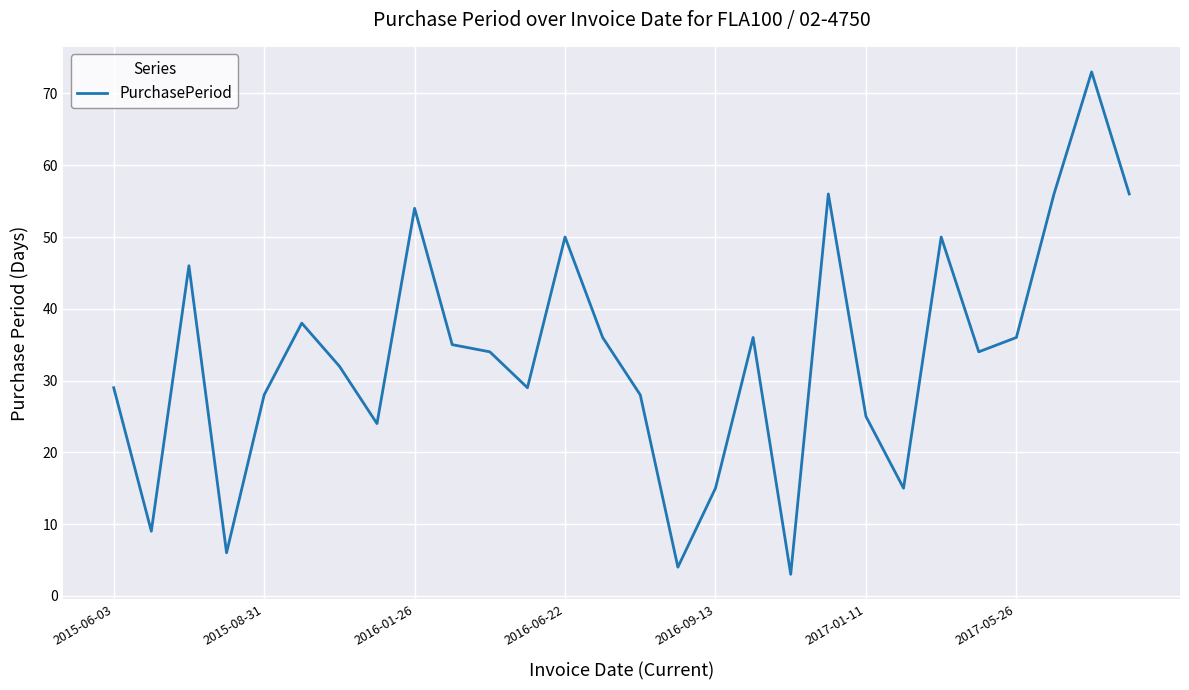

What is the greatest value displayed?

73